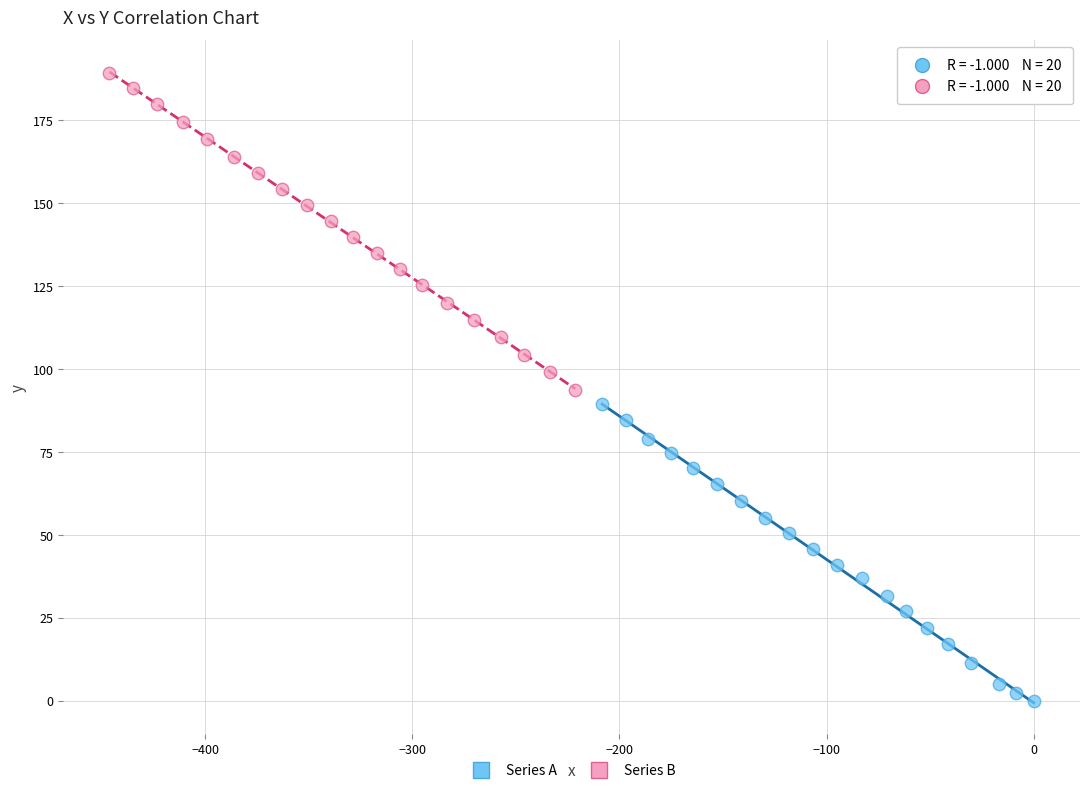

Which series contains the highest Y value?

Series B